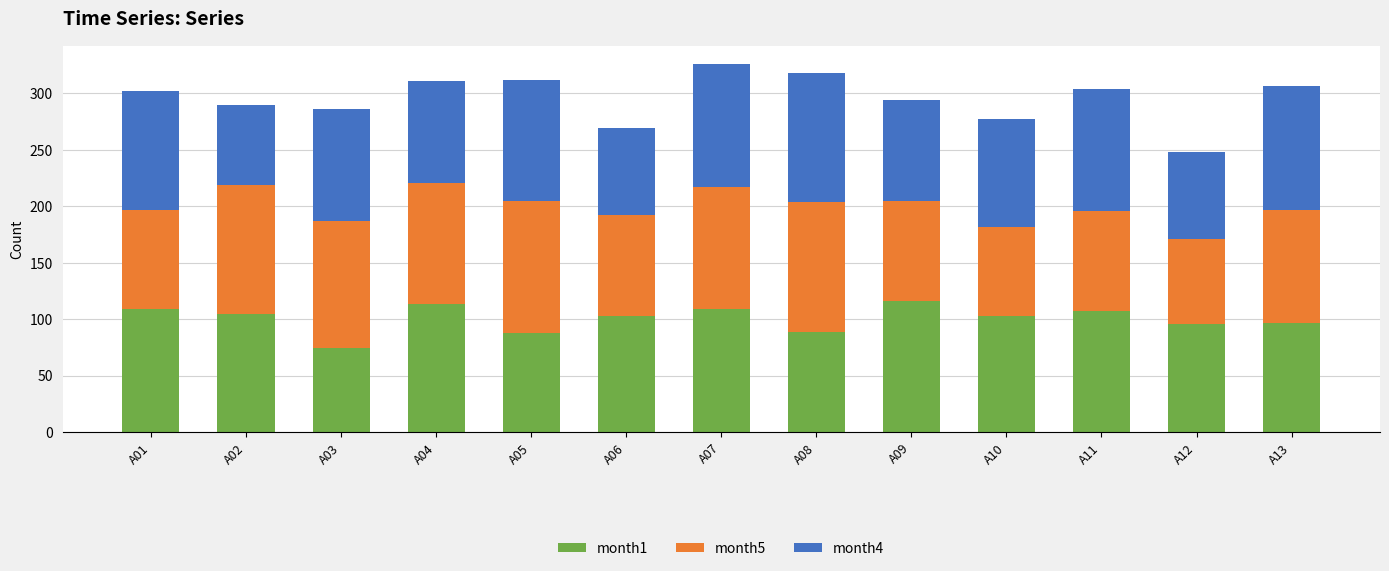

The value of month1 at A05 is 130. True or false?

False